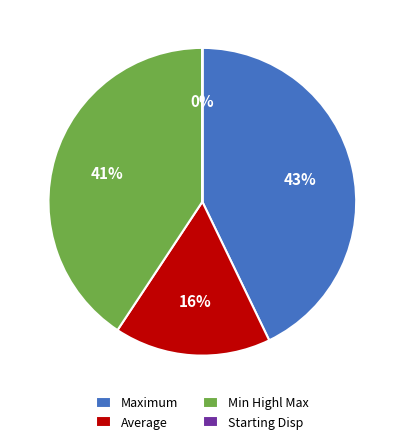

To the nearest percent, what is the difference between the largest and smallest slice percentages?

43%